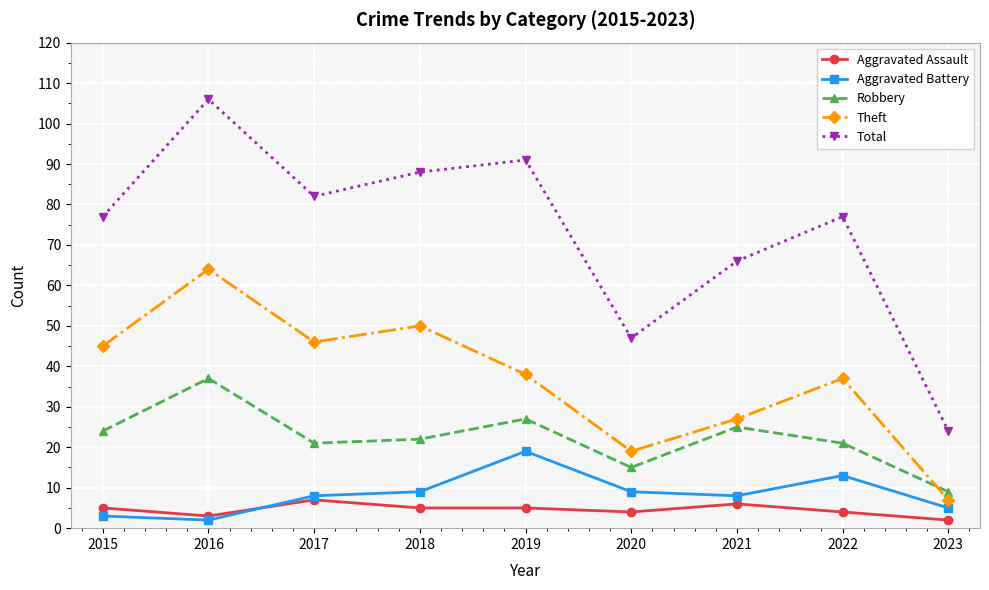

What is the sum of all Total values?

658